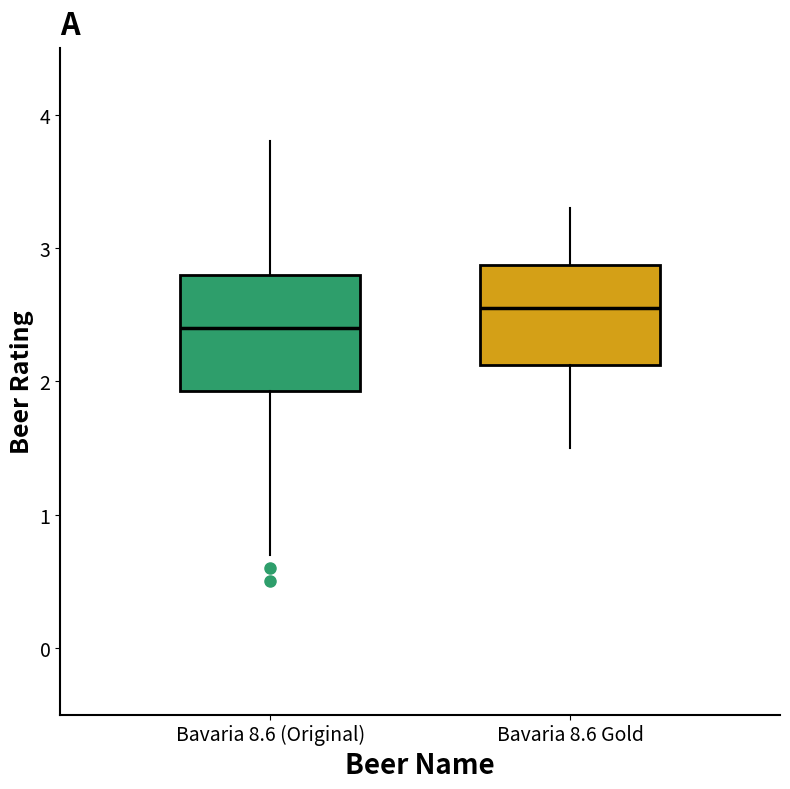

Which box has the lowest median line?

Bavaria 8.6 (Original)